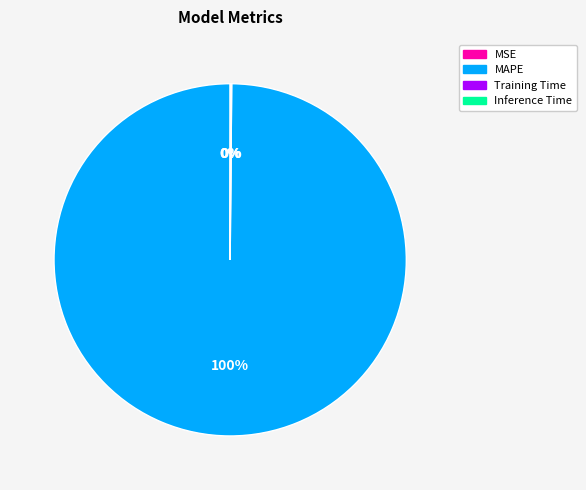

What is the largest slice in the pie chart?

MAPE